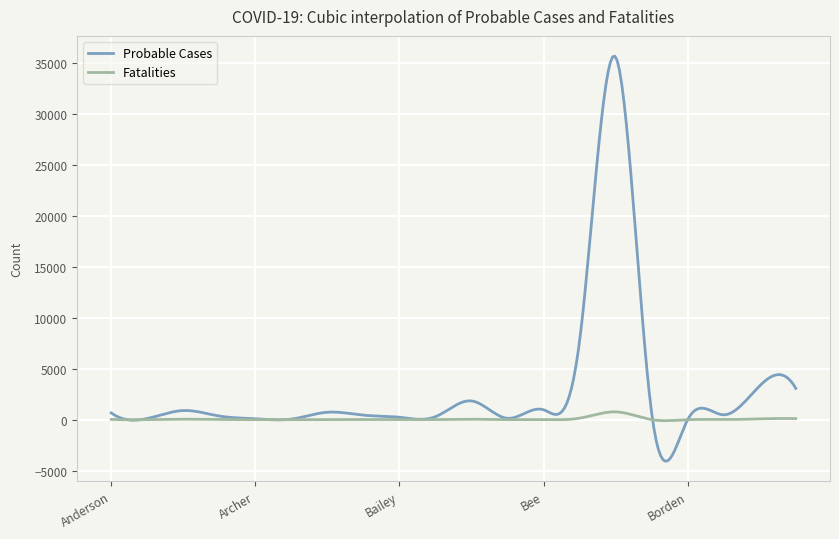

Which series has the largest total across all categories?

Probable Cases